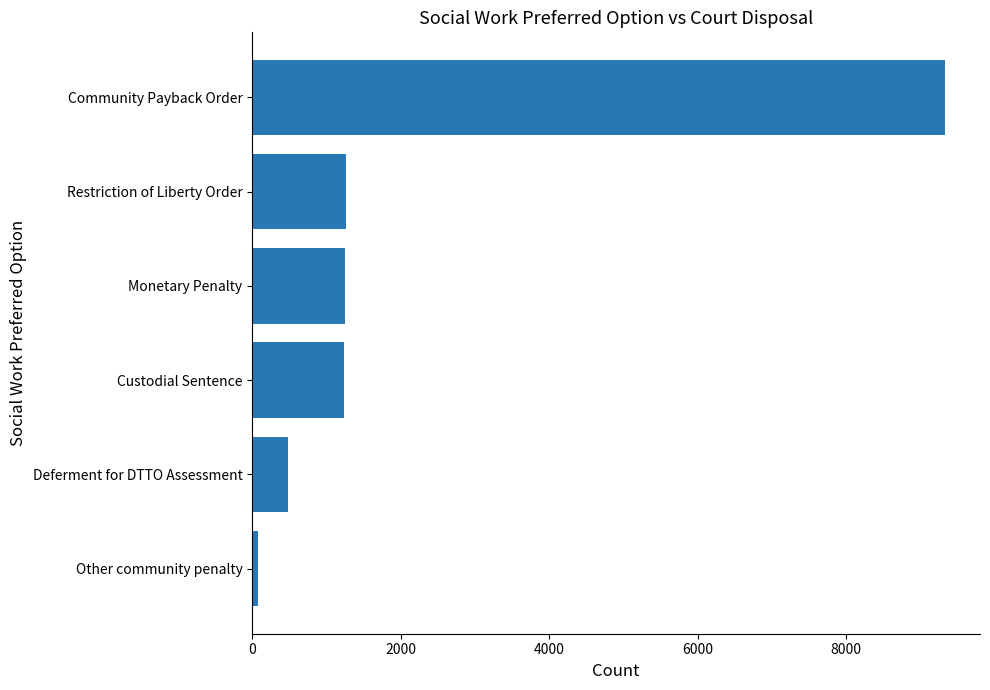

What is the change in value from Deferment for DTTO Assessment to Custodial Sentence?

+755